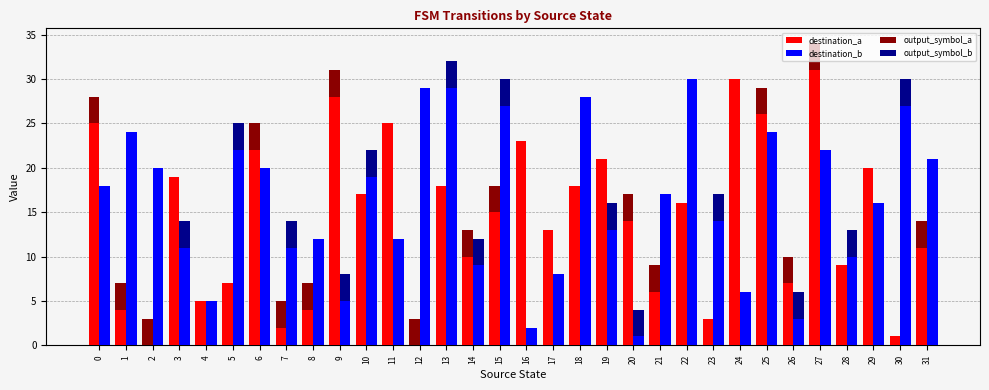

What is the value of the output_symbol_b bar at the 11th from the left?

3